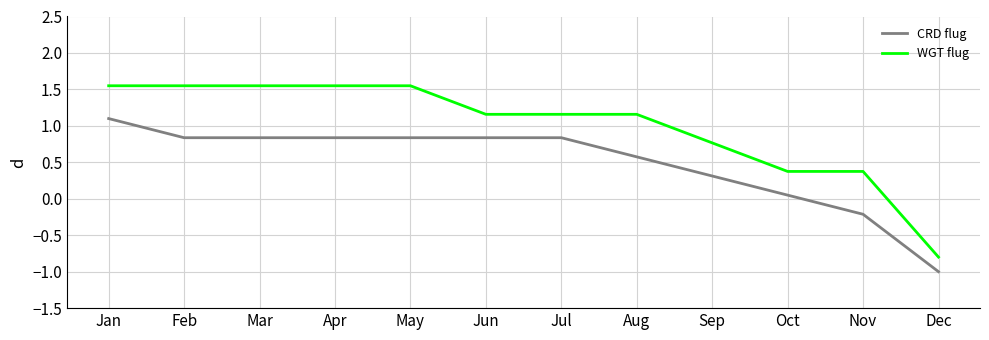

Where is CRD flug nearest to the value 0?

Oct